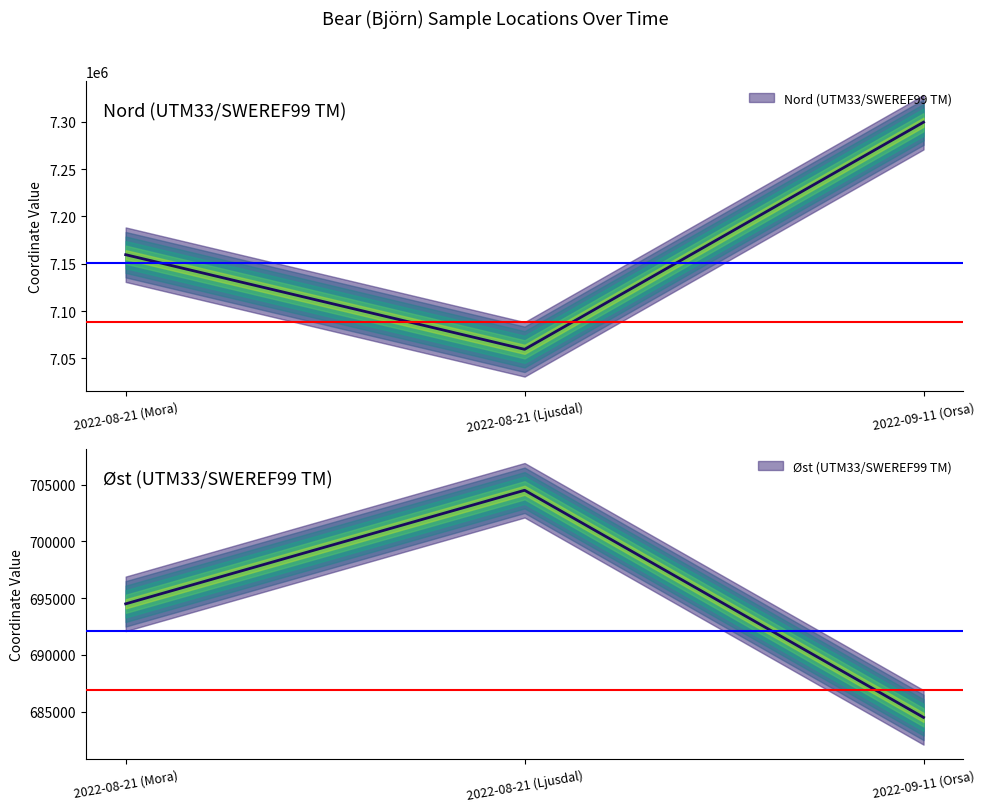

The value of Øst (UTM33/SWEREF99 TM) at 2022-08-21 (Mora) is 694502. True or false?

True